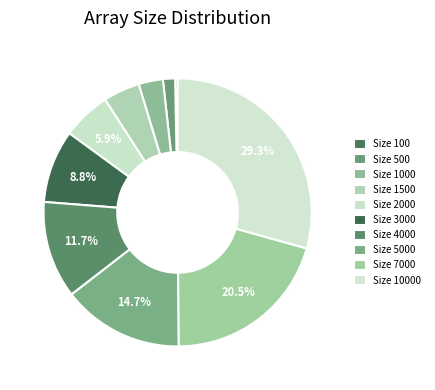

Count the number of slices in the pie.

10